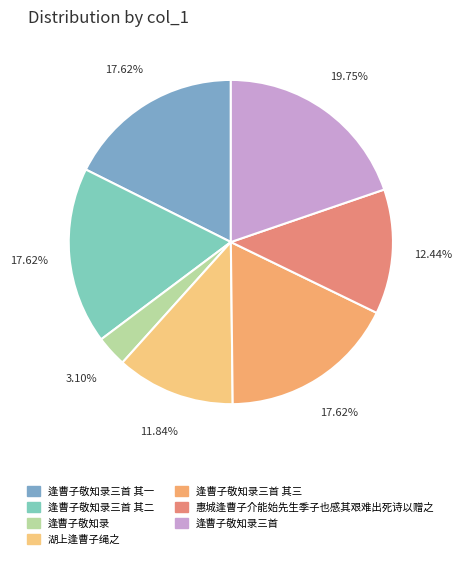

Is there a majority slice in this chart?

No